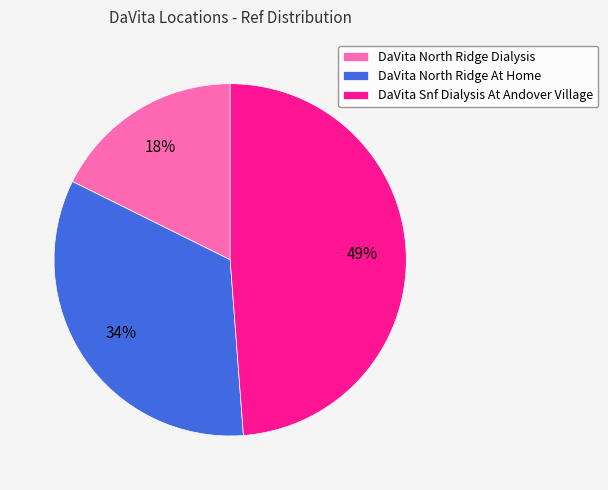

Approximately how many times larger is the value at DaVita North Ridge Dialysis compared to DaVita Snf Dialysis At Andover Village?

0.4